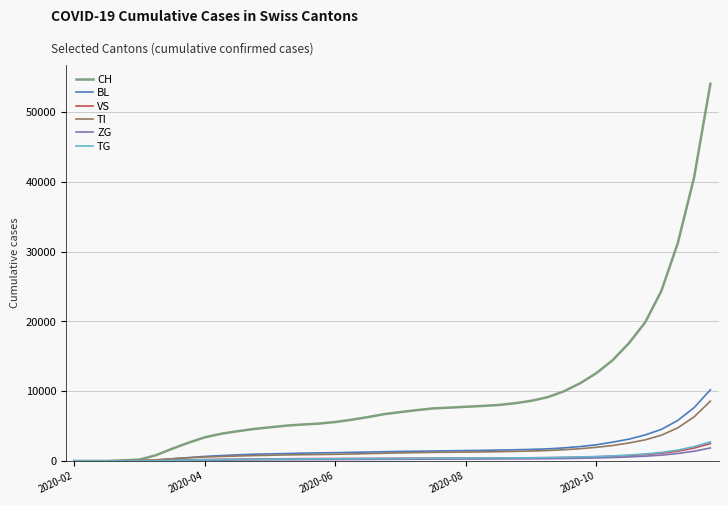

Which series has the largest total across all categories?

CH